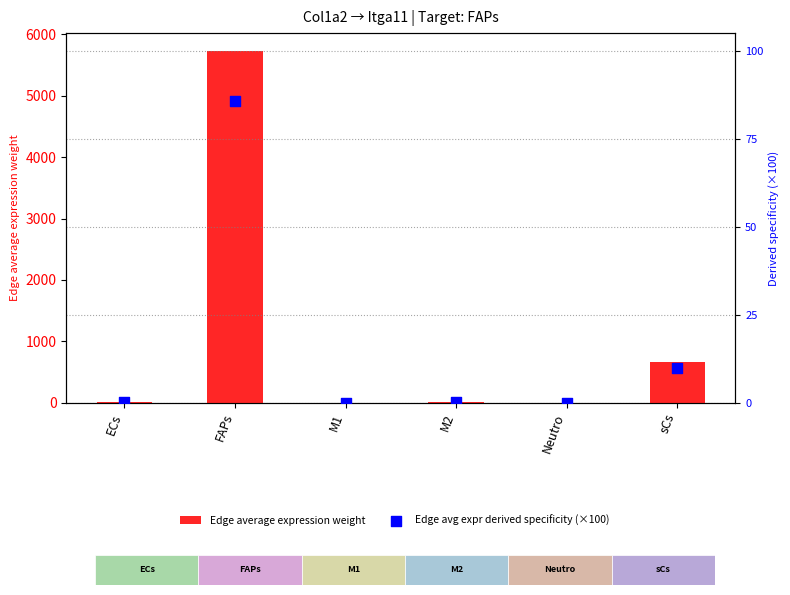

Which series reaches the maximum Y coordinate?

Edge average expression weight